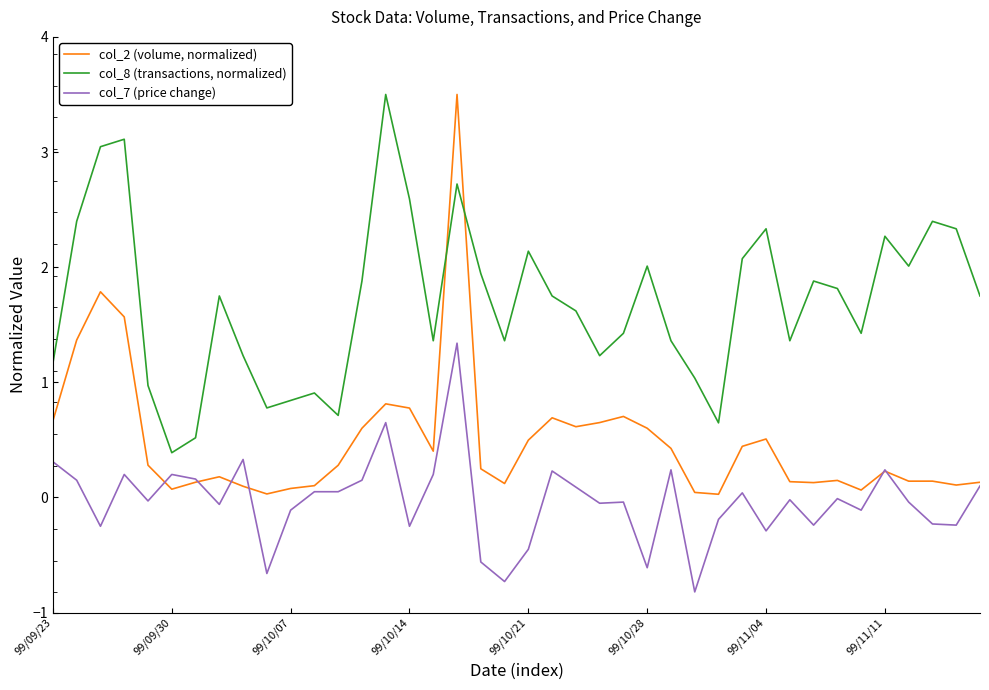

What are all the series names shown in the legend?

col_2 (volume, normalized), col_8 (transactions, normalized), col_7 (price change)